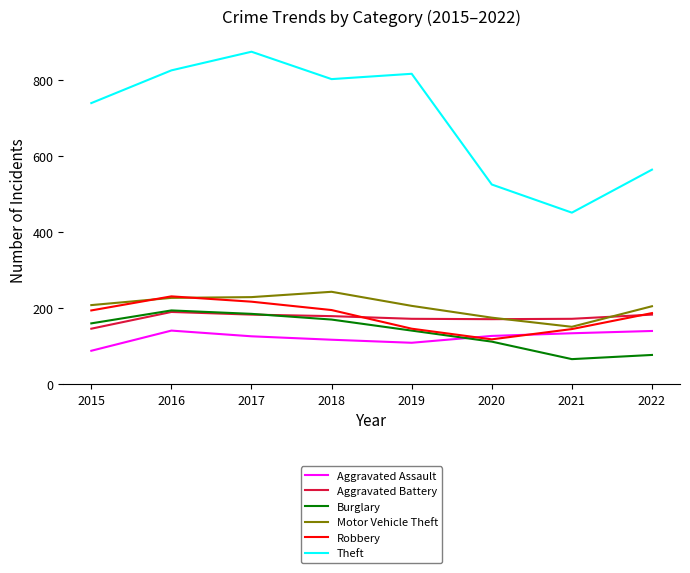

Between 2019 and 2022, which series saw the biggest shift?

Theft